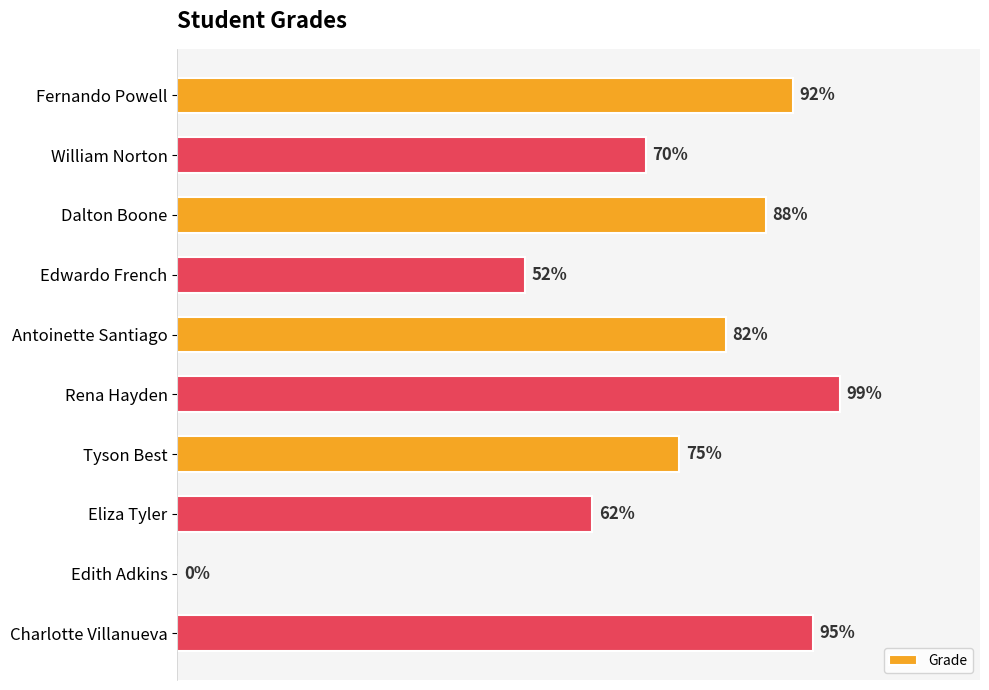

At which label is the value closest to 49?

Edwardo French